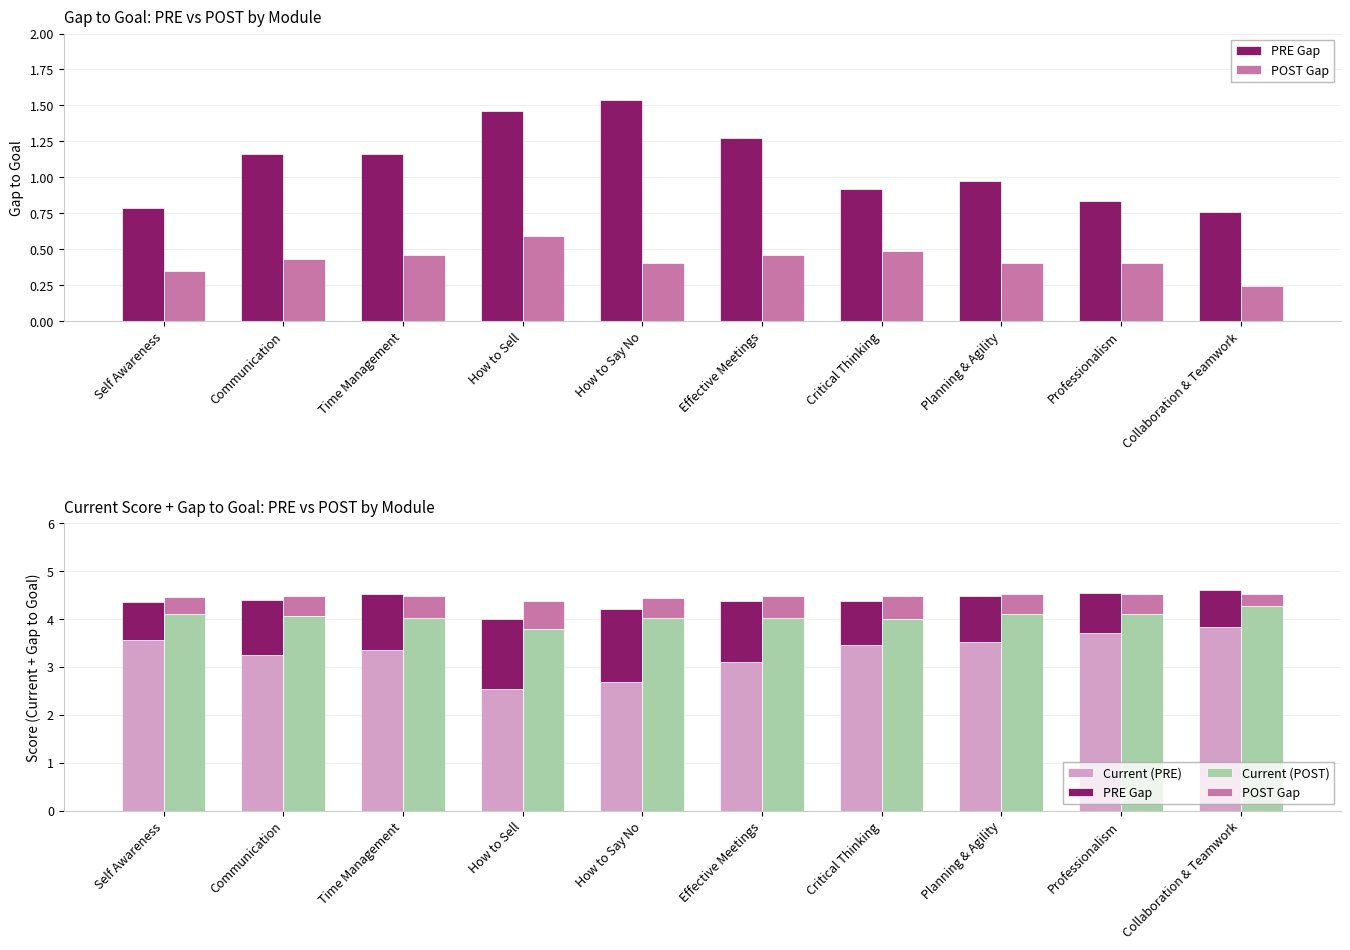

What is the minimum value shown in the chart?

0.2